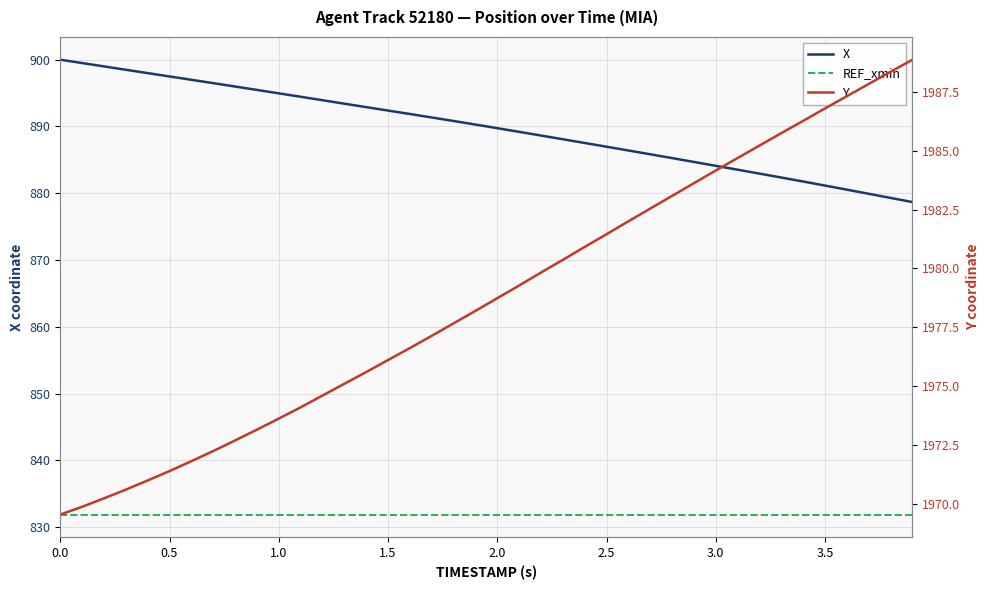

Count the number of data series in this chart.

2